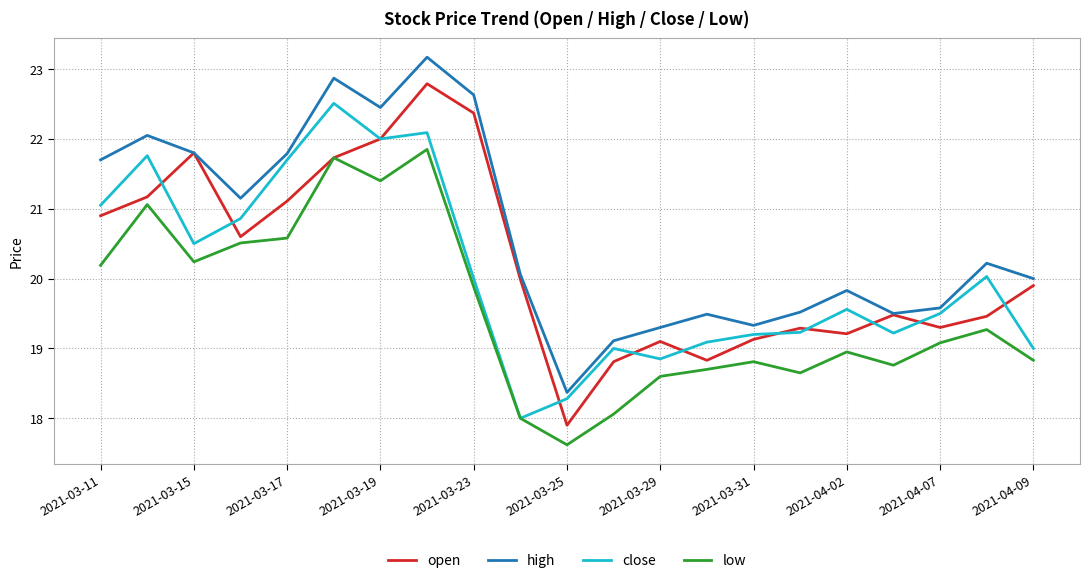

Rank the series by their maximum value, from highest to lowest.

high, open, close, low